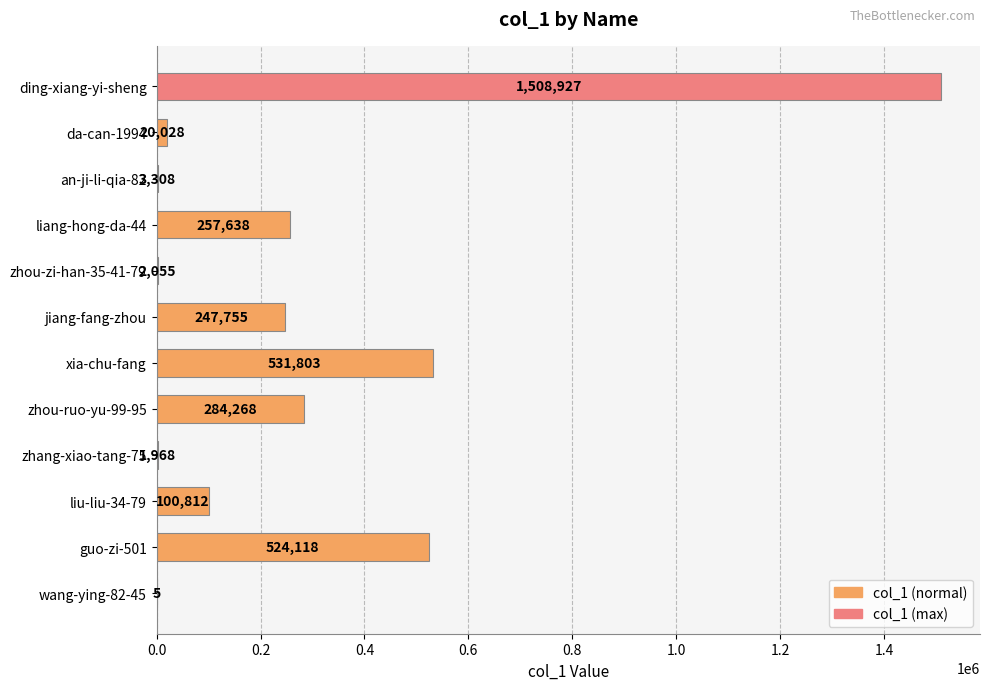

The value at zhang-xiao-tang-75 is 1968. True or false?

True